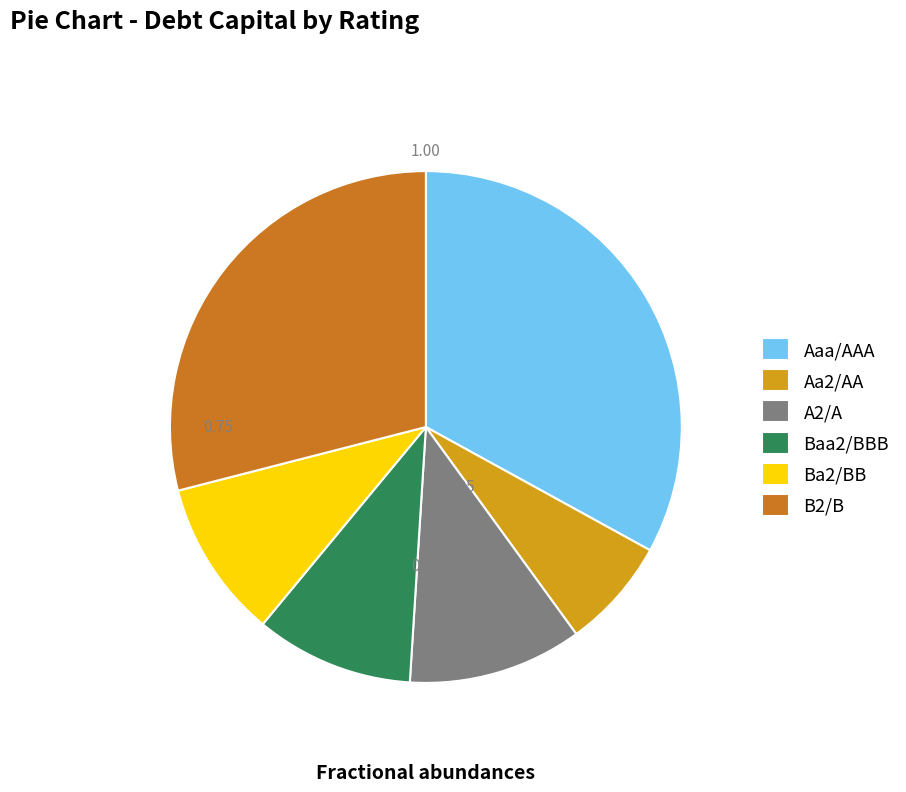

How many segments does this pie chart have?

6